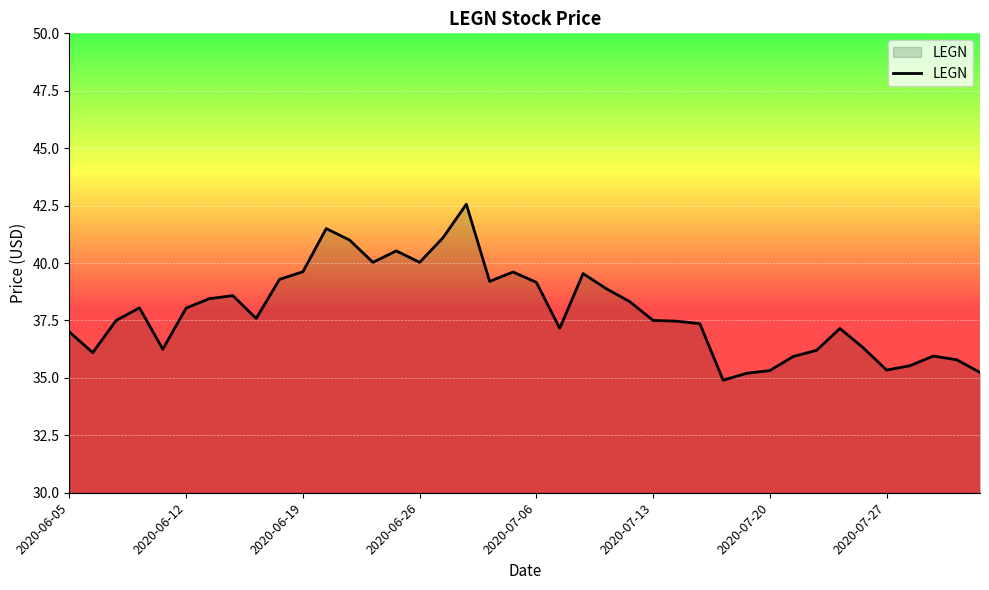

What is the maximum value shown in the chart?

42.6